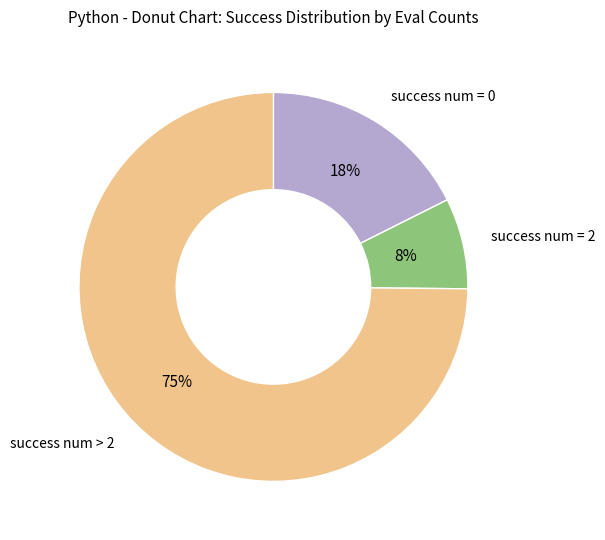

Is it true that success num > 2 is 75% of the pie?

True